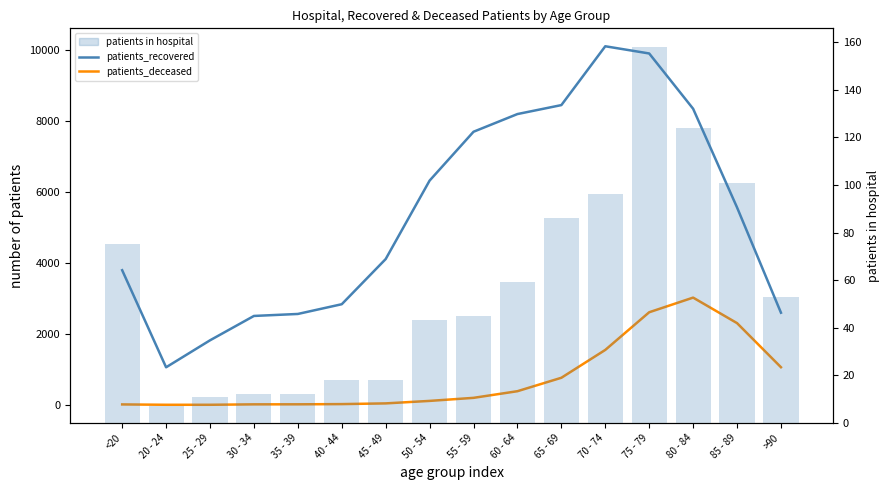

Rank the categories by patients_deceased value from lowest to highest.

20 - 24, 25 - 29, <20, 30 - 34, 35 - 39, 40 - 44, 45 - 49, 50 - 54, 55 - 59, 60 - 64, 65 - 69, >90, 70 - 74, 85 - 89, 75 - 79, 80 - 84